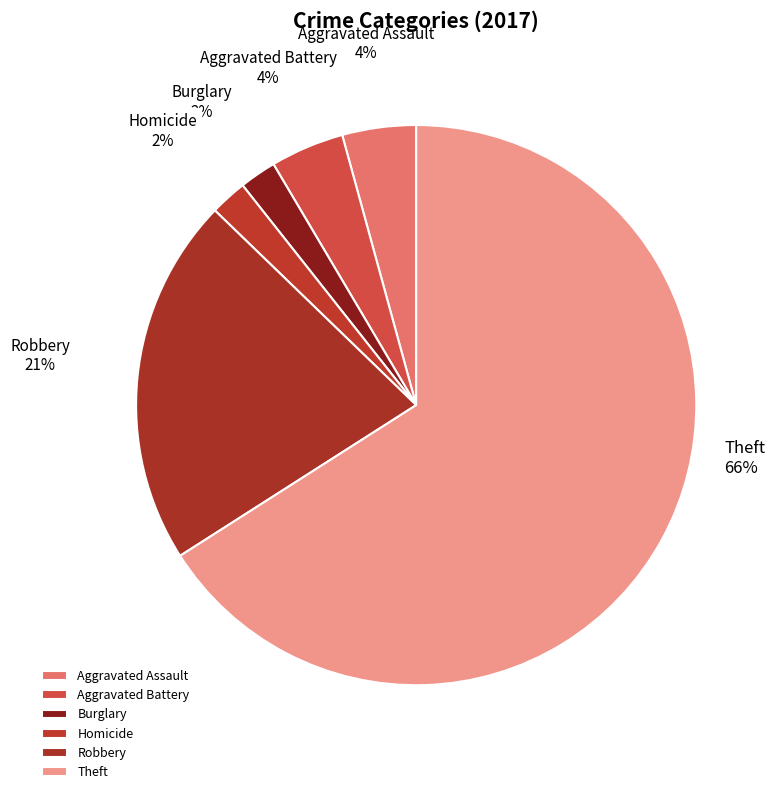

What is the largest slice in the pie chart?

Theft